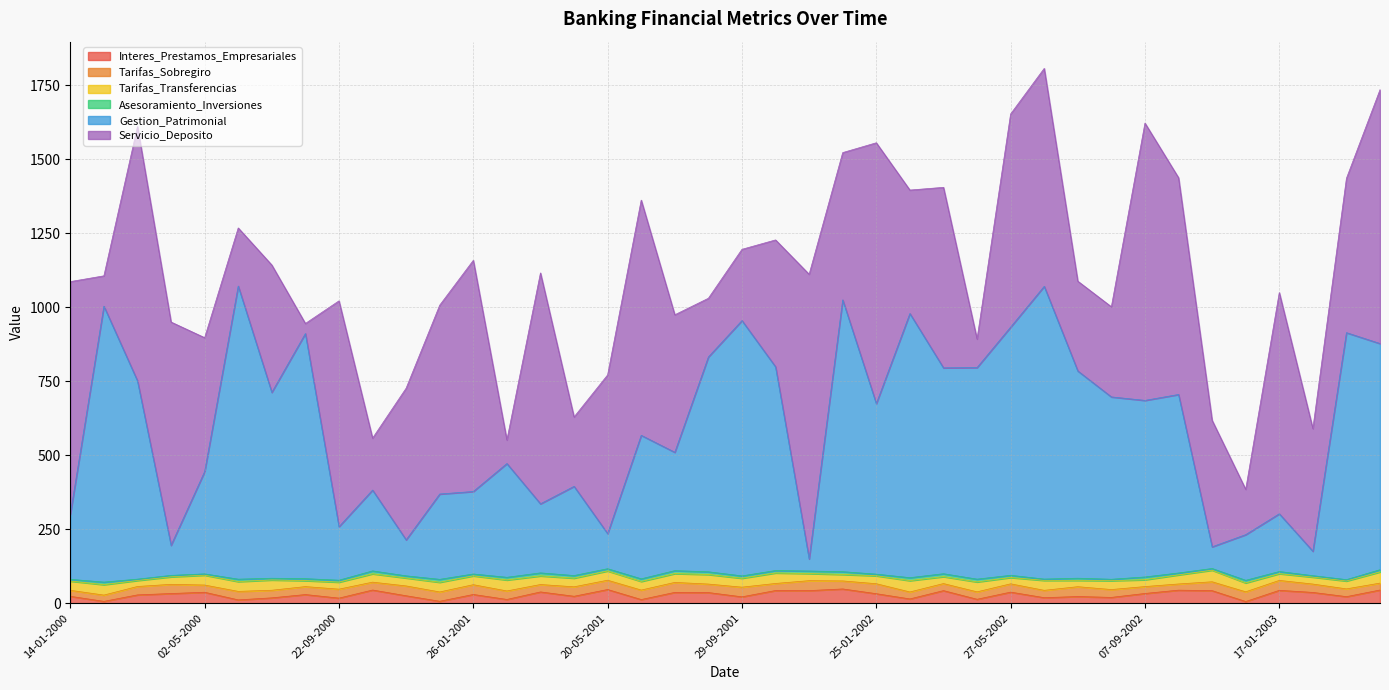

True or false: Gestion_Patrimonial and Tarifas_Transferencias intersect in this chart.

False